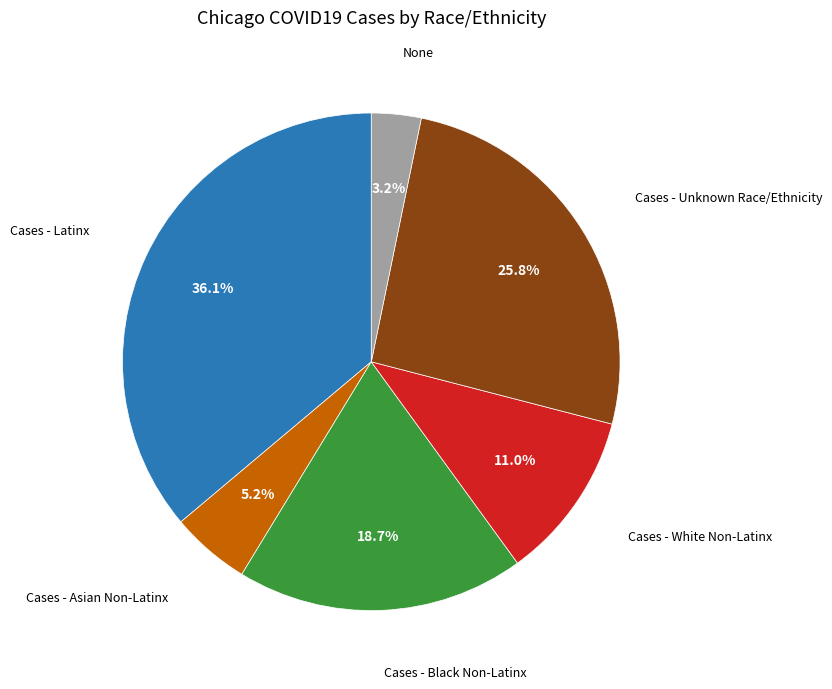

How many slices are in this pie chart?

6